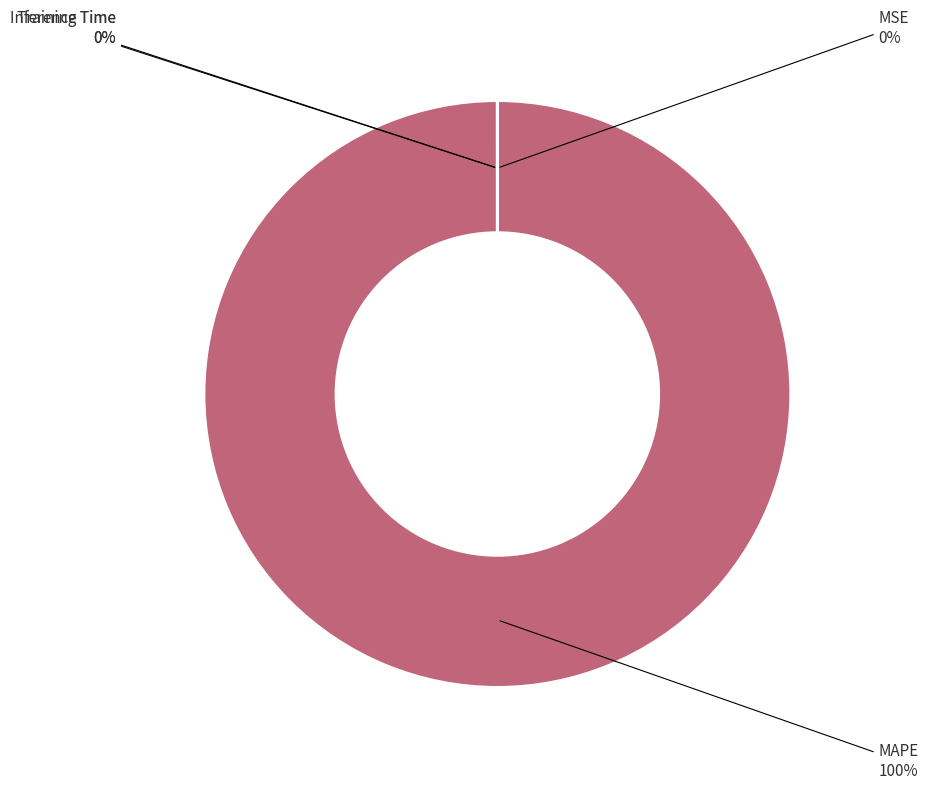

The MAPE slice represents 100% of the pie. True or false?

True